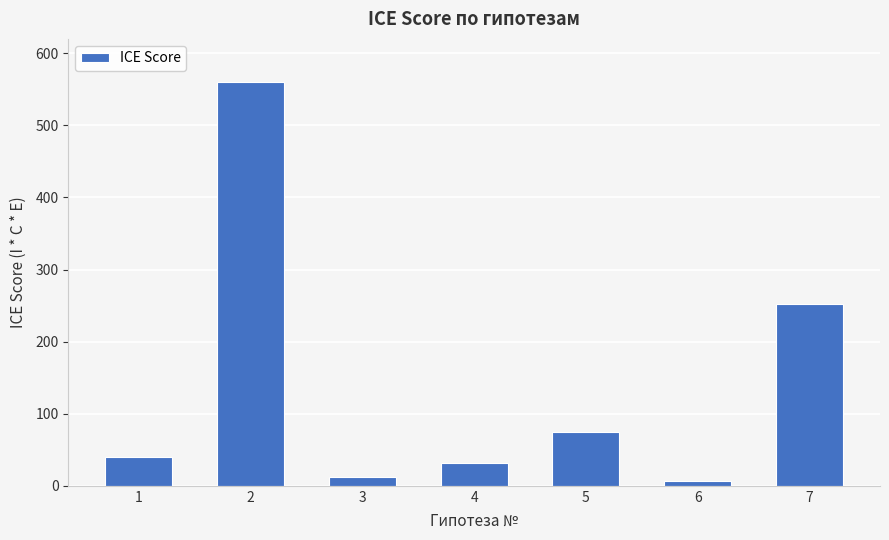

What is the value of the 2nd bar from the left?

560